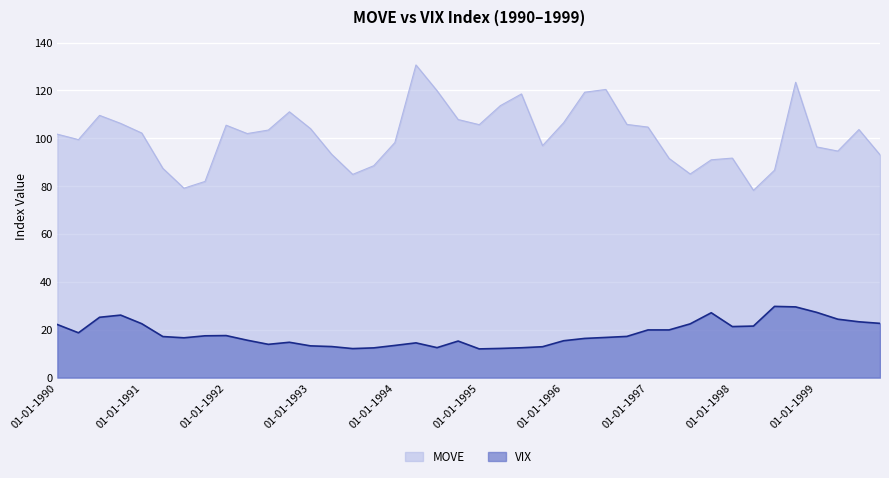

How many categories are shown in the chart?

40